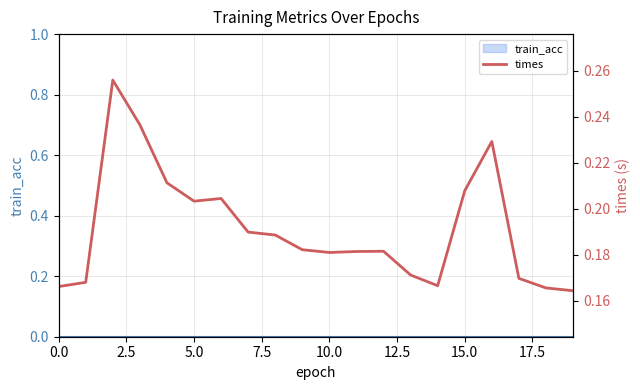

True or false: times and train_acc intersect in this chart.

False